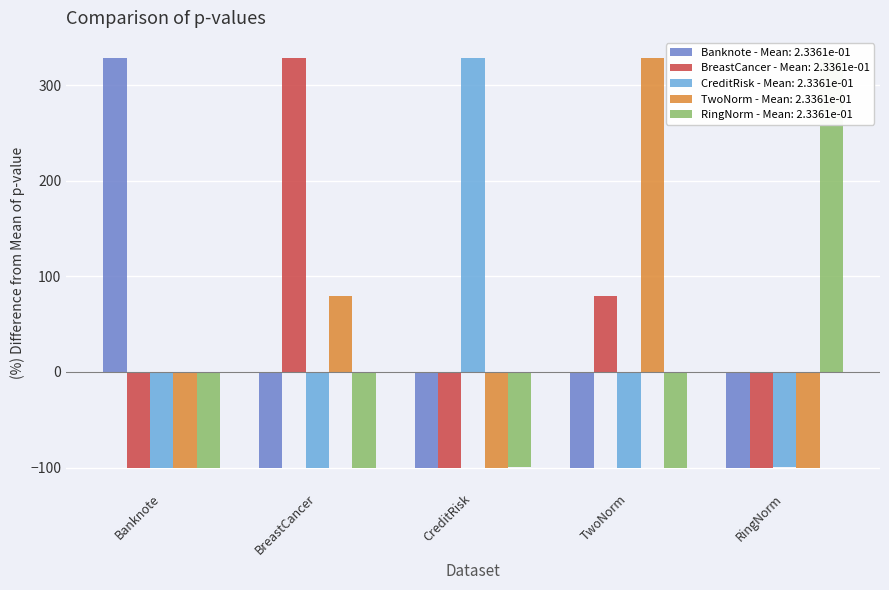

What is the value of the CreditRisk bar at the 1st from the left?

-100.0